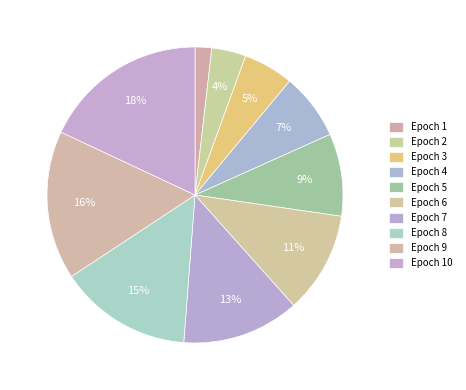

What percentage is NOT represented by Epoch 1?

98.2%